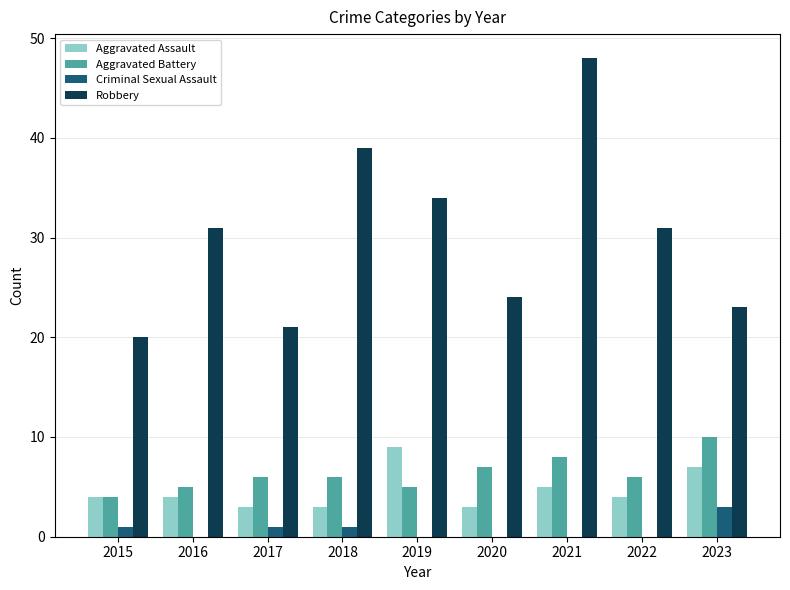

How many Aggravated Assault values are between 3 and 5?

7